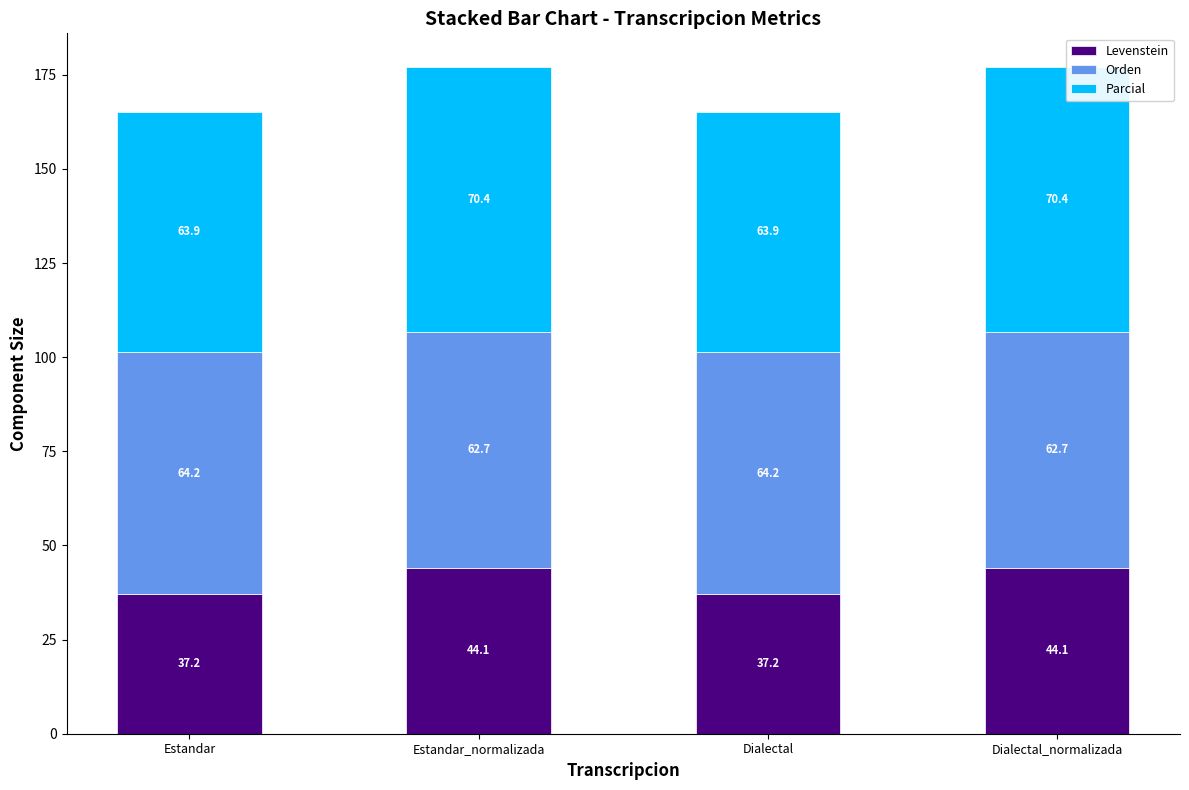

Is it true that Levenstein equals 37.2 at Dialectal?

True